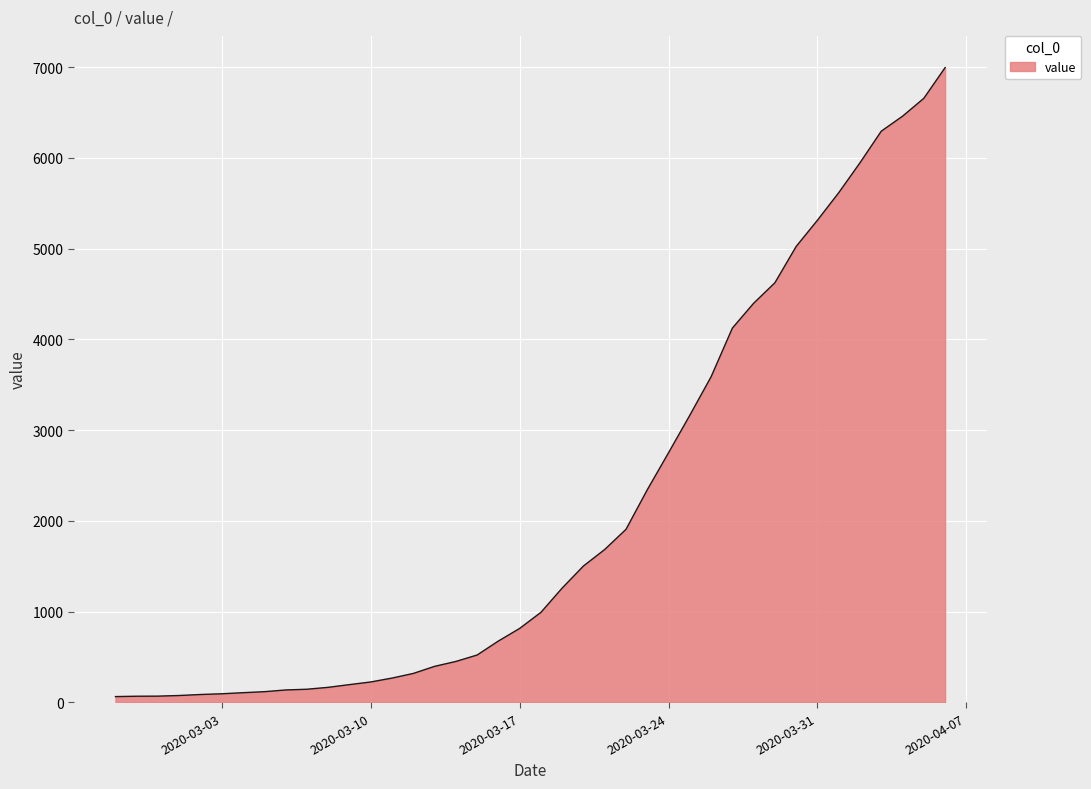

What is the maximum value shown in the chart?

6994